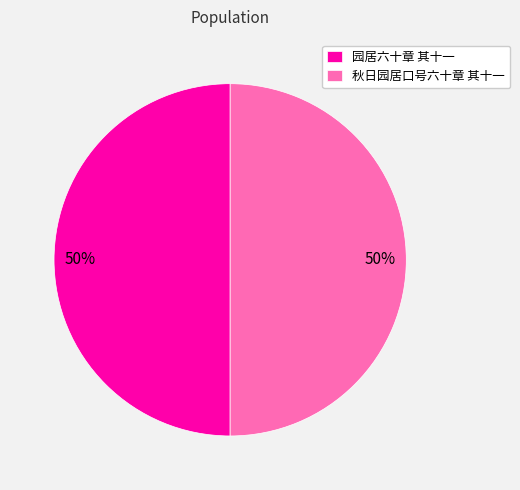

To the nearest percent, what portion does 园居六十章 其十一 represent?

50%